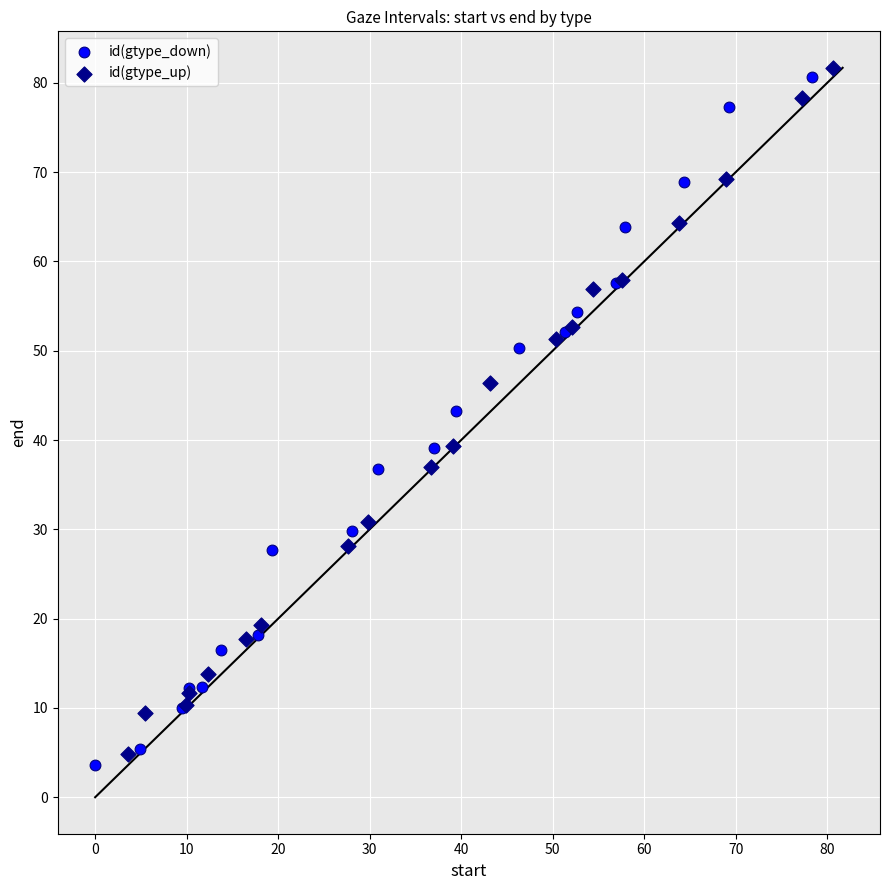

Which series has the largest Y range (max minus min)?

id(gtype_down)